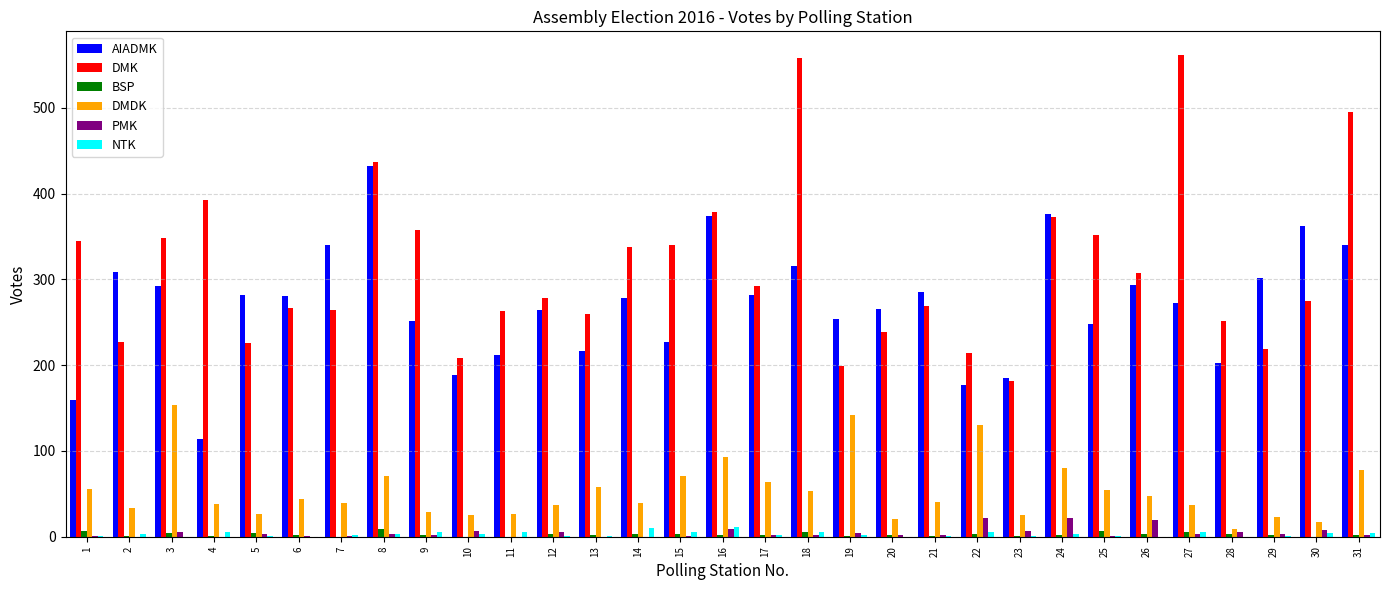

What is the sum of all AIADMK values?

8379